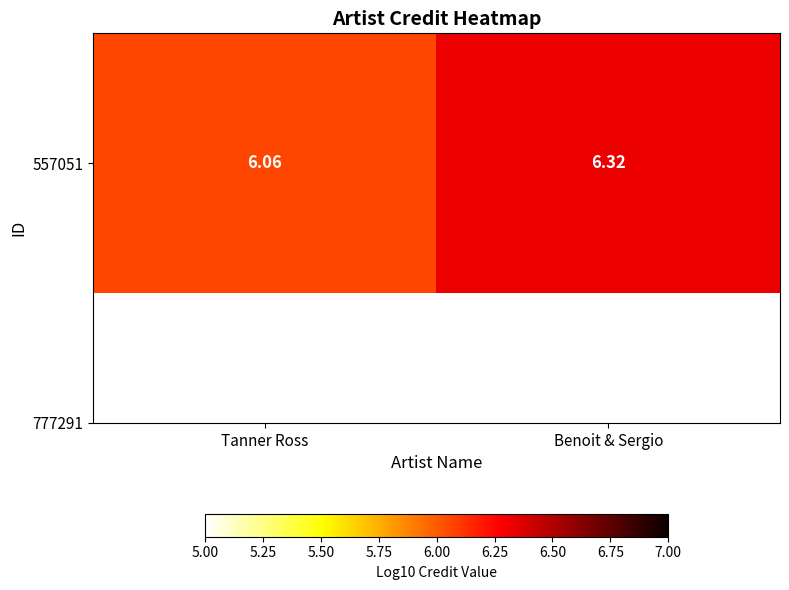

What is the difference between the values at Benoit & Sergio and Tanner Ross?

0.3